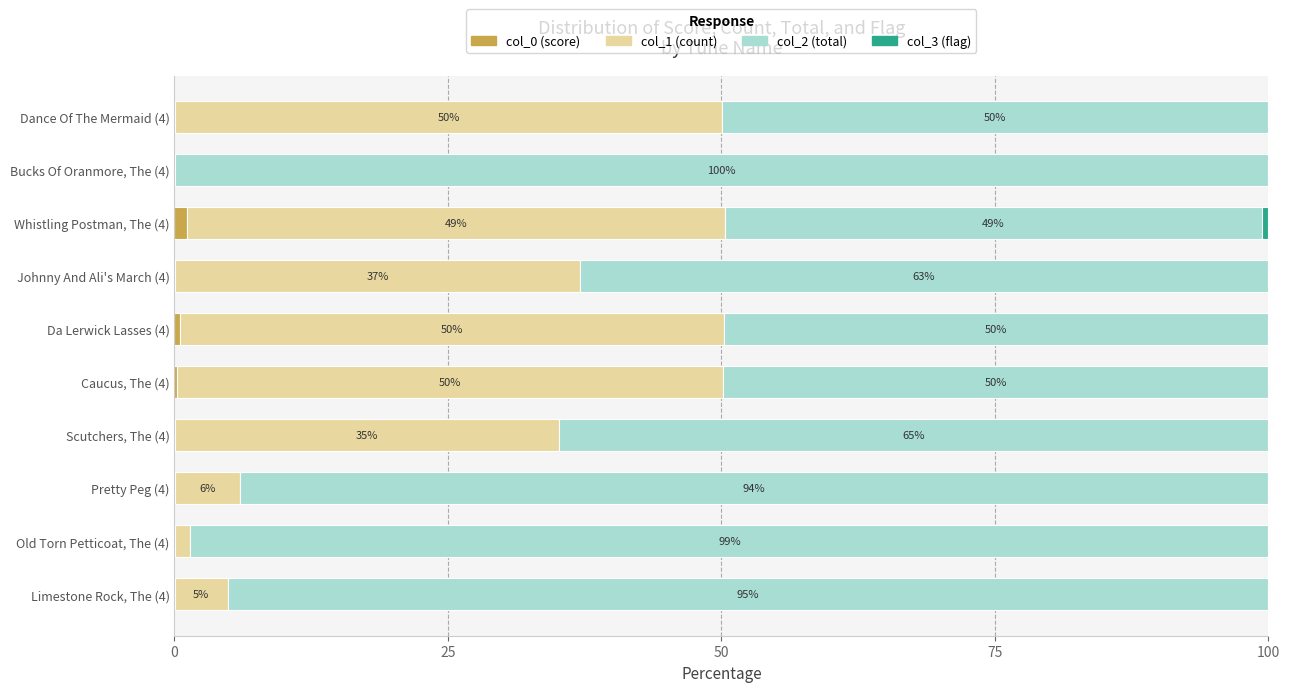

Is it true that col_0 (score) equals 0.5 at Da Lerwick Lasses (4)?

True